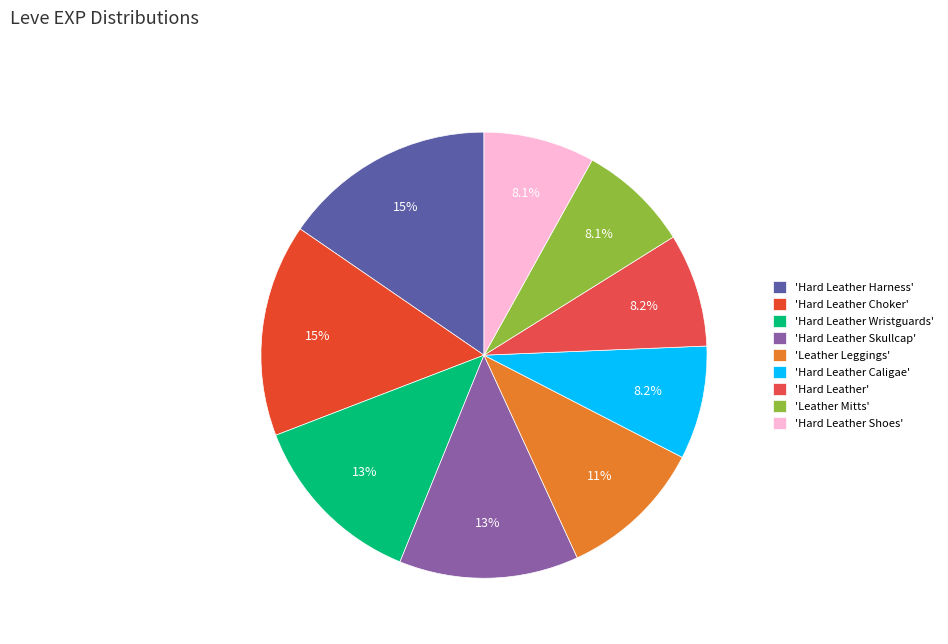

Does any single category account for the majority?

No